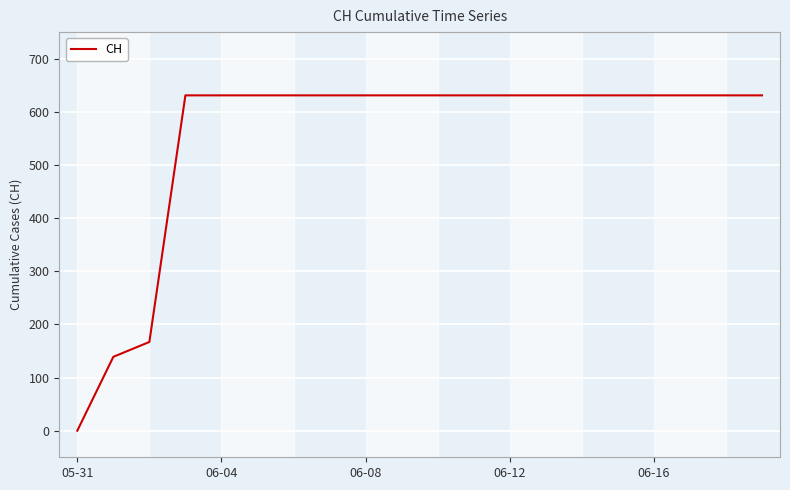

What is the maximum value shown in the chart?

631